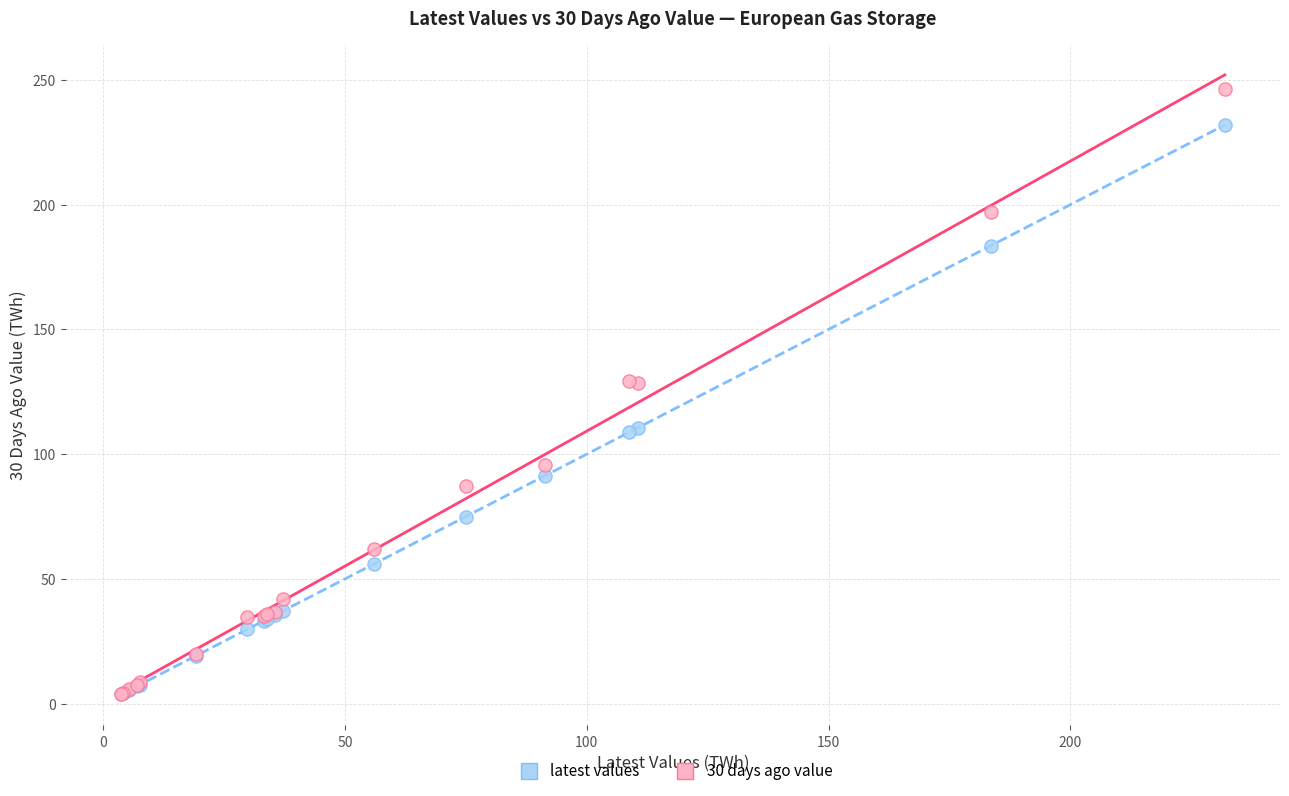

Which series has the largest Y range (max minus min)?

30 days ago value